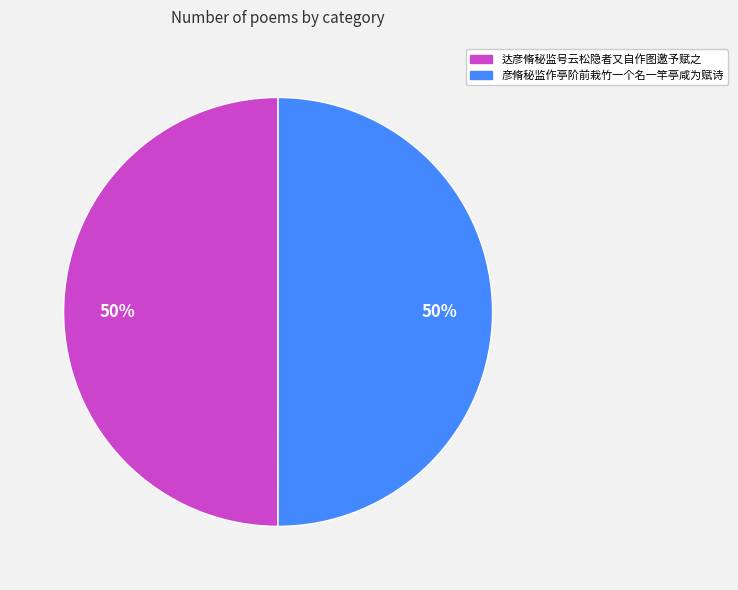

What percentage is the 彦脩秘监作亭阶前栽竹一个名一竿亭咸为赋诗 slice, to the nearest percent?

50%